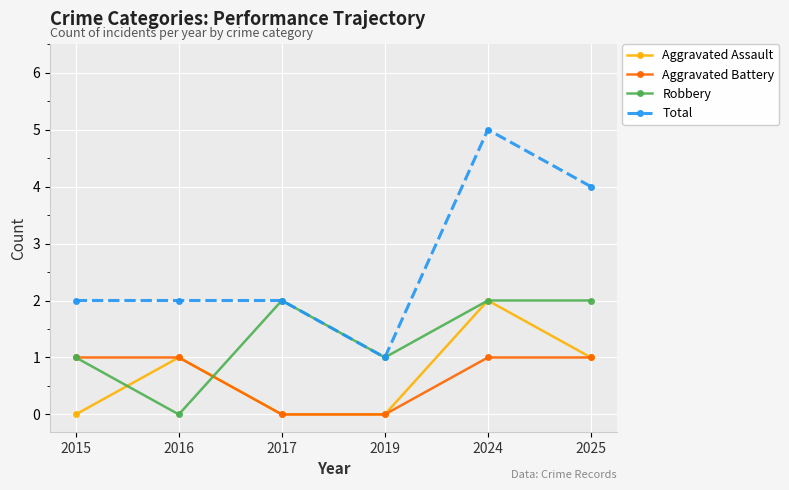

What is the value of the Total point at the 3rd from the left?

2